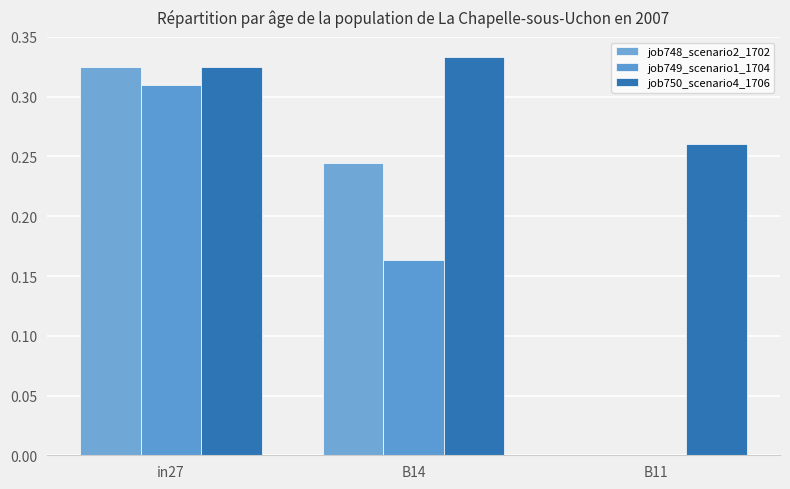

What is the total value across all series at in27?

1.0